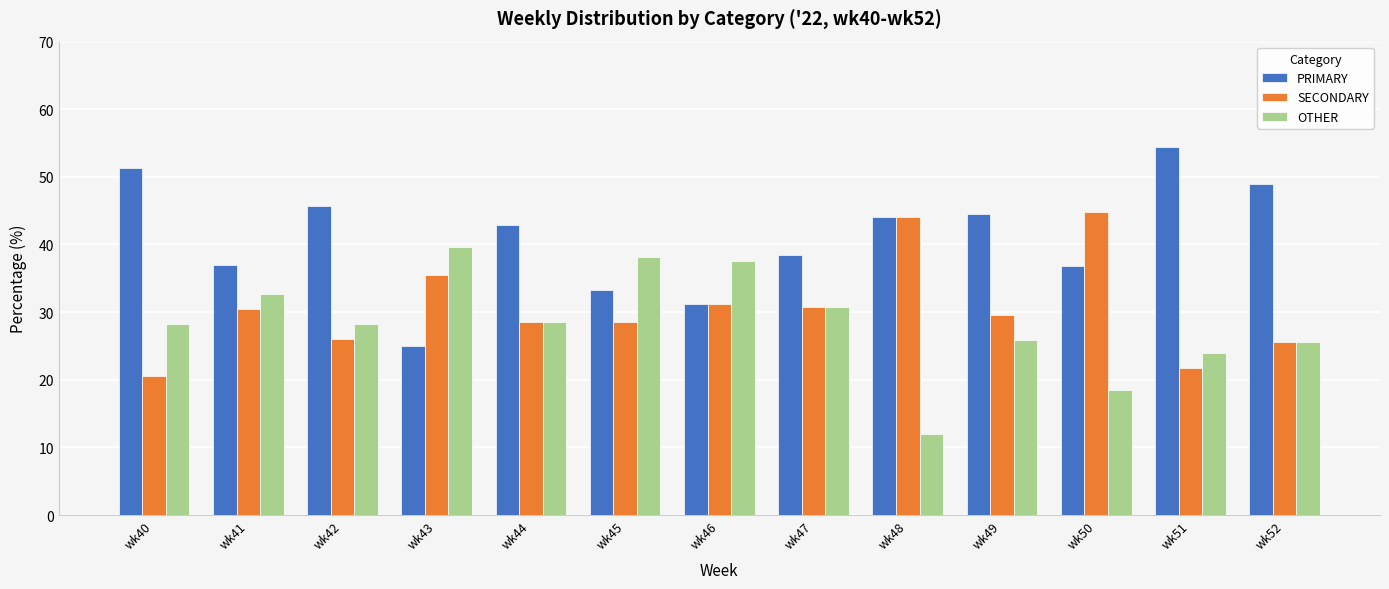

Which series changed the most between wk40 and wk46?

PRIMARY